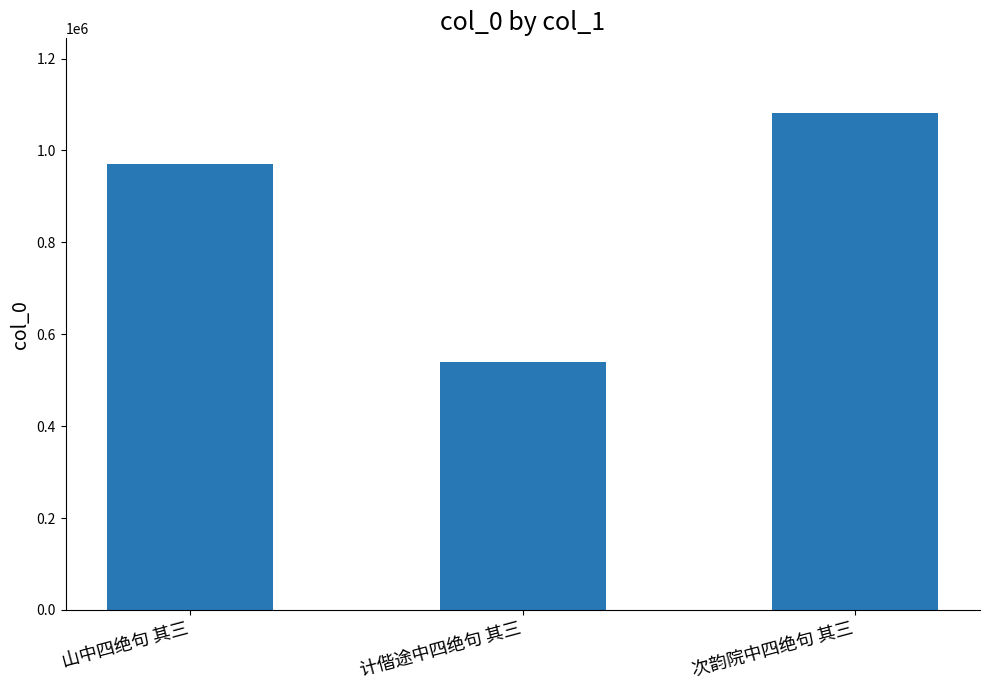

The value at 山中四绝句 其三 is 970975. True or false?

True